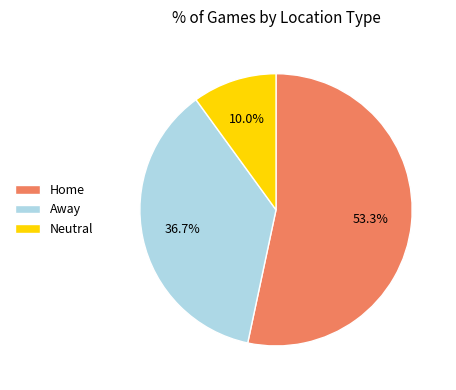

What portion of the pie excludes Home?

46.7%